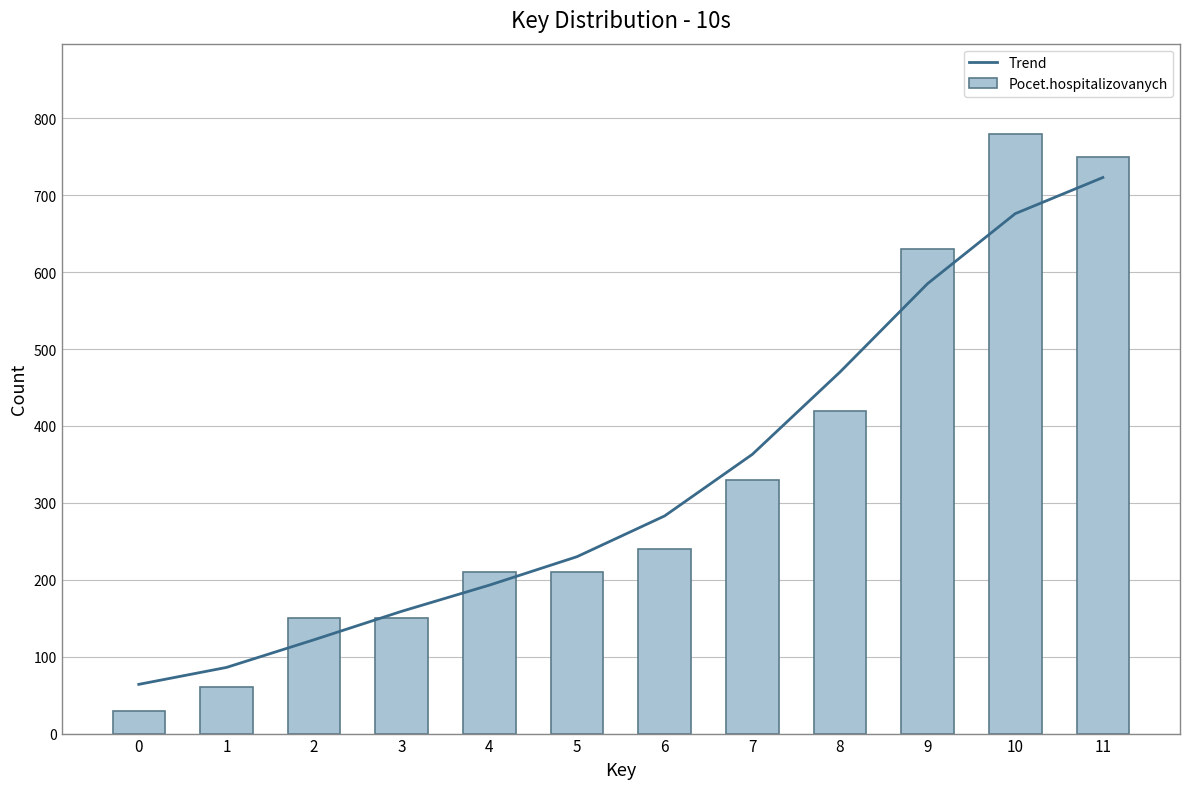

What is the spread (max minus min) of values at 11?

27